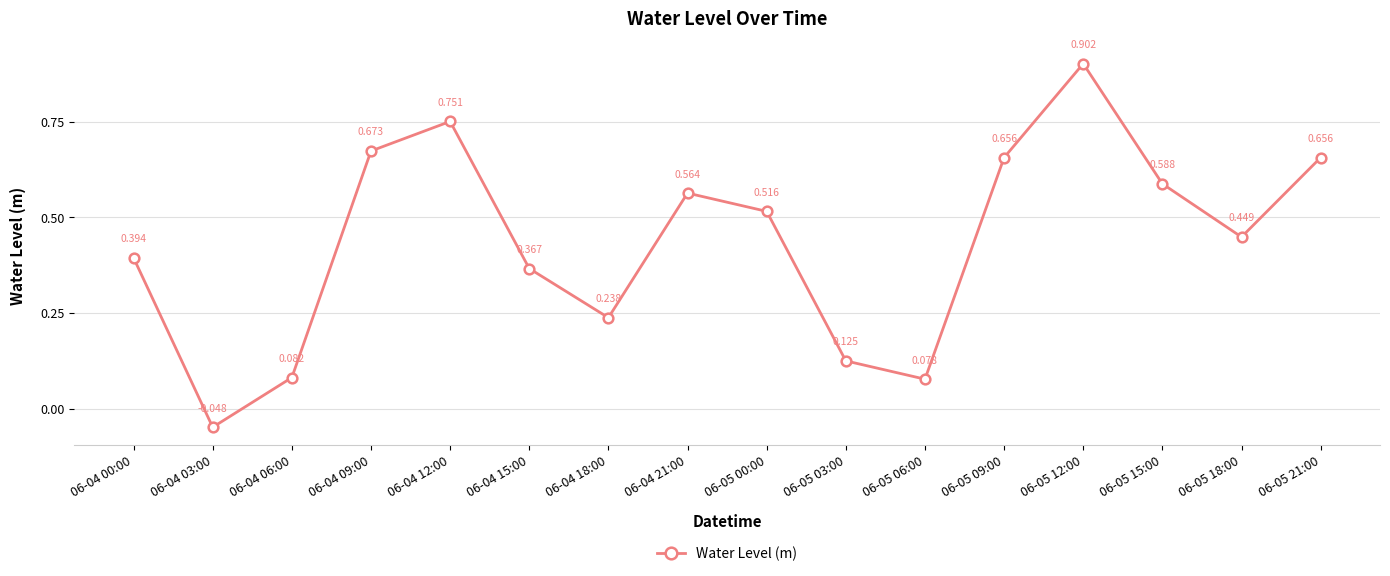

True or false: there are more than 1 points higher than both neighbors.

True